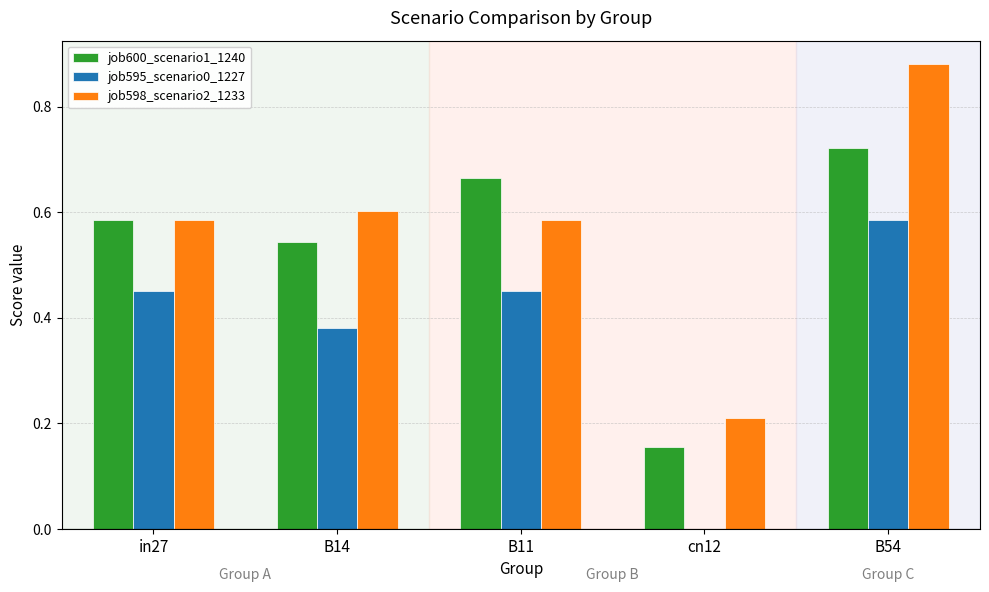

Which label corresponds to the largest value in the chart?

B54